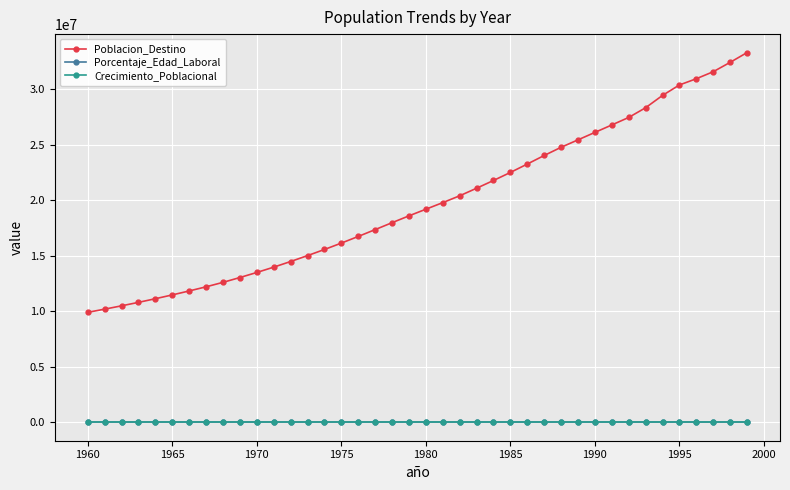

True or false: Crecimiento_Poblacional and Poblacion_Destino cross at least once.

False